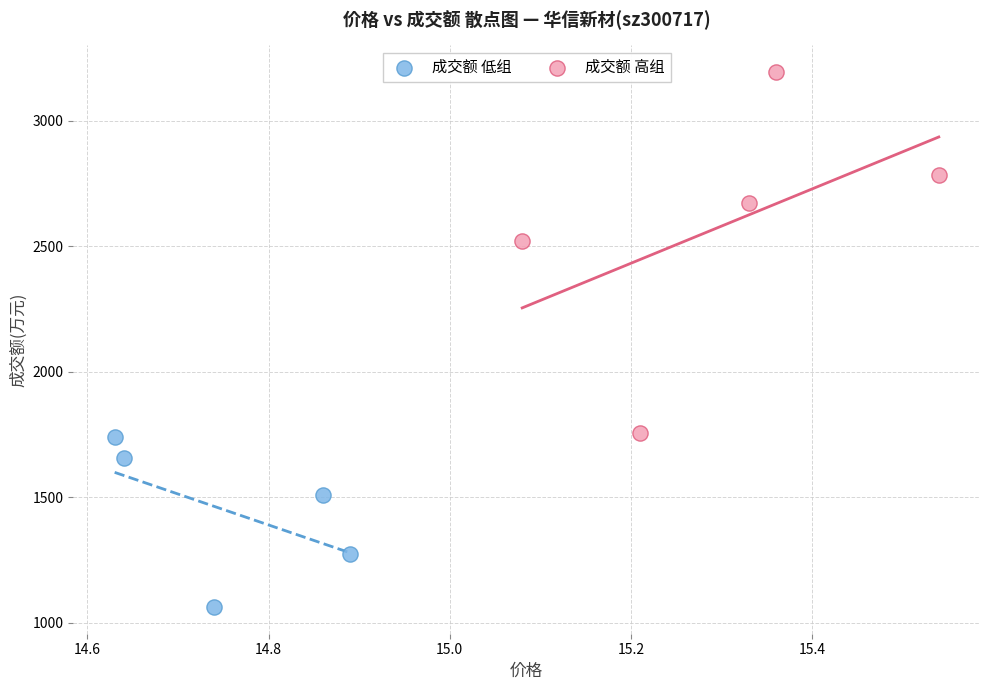

Which series has the largest Y range (max minus min)?

成交额 高组